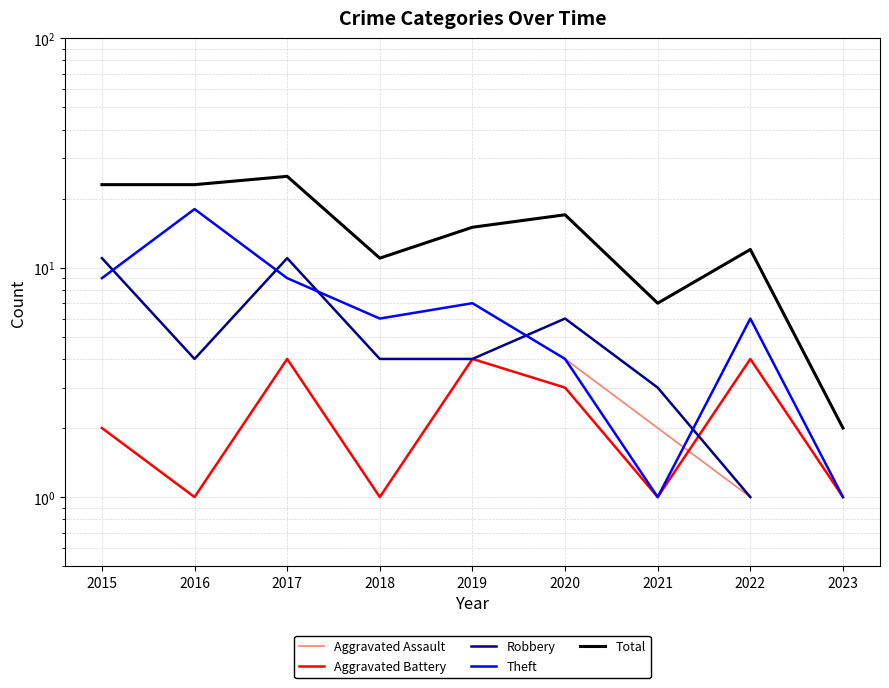

What is the difference between the maximum and minimum values in the Aggravated Battery series?

3.0